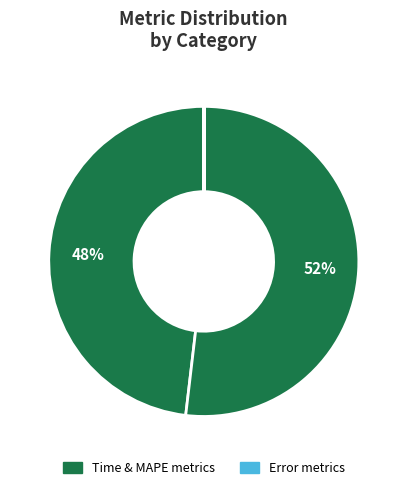

Is there a majority slice in this chart?

Yes